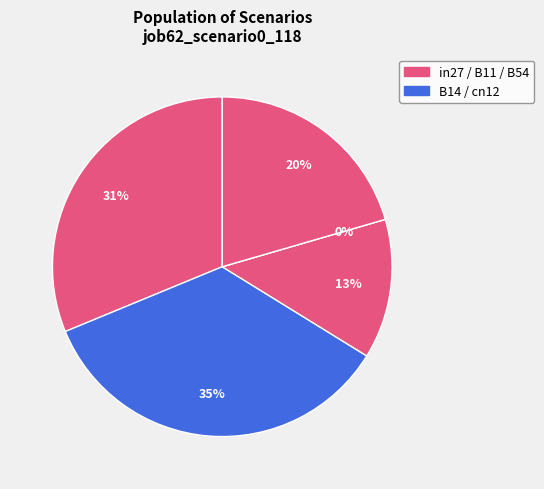

What is the total percentage of in27 and cn12?

31.2%